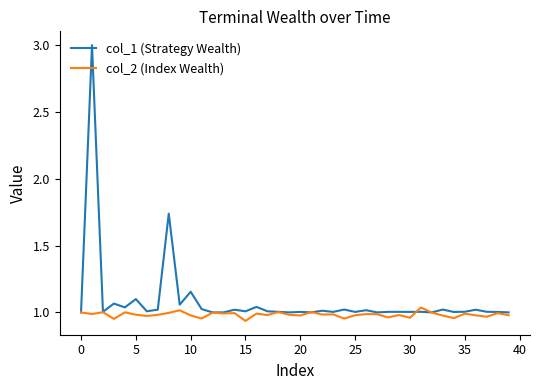

How many categories are shown in the chart?

40